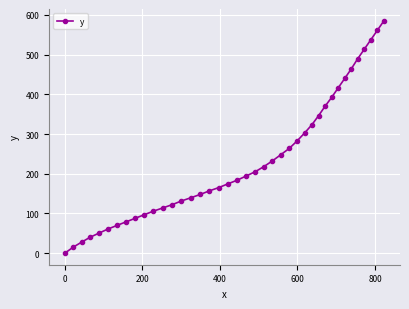

Count the number of data series in this chart.

1